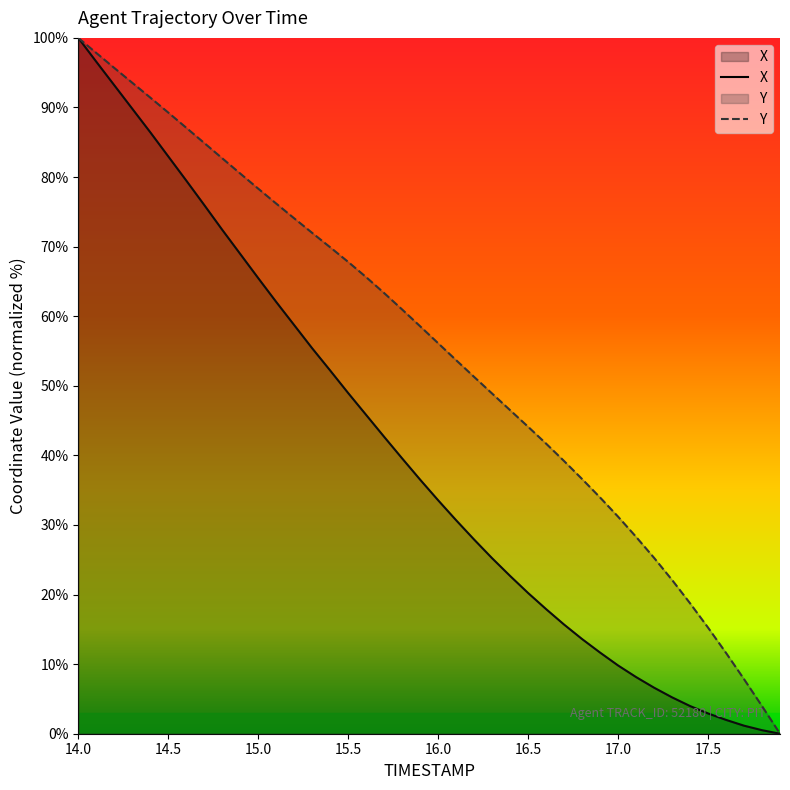

What is the value of the Y point at the 15th from the left?

69.9